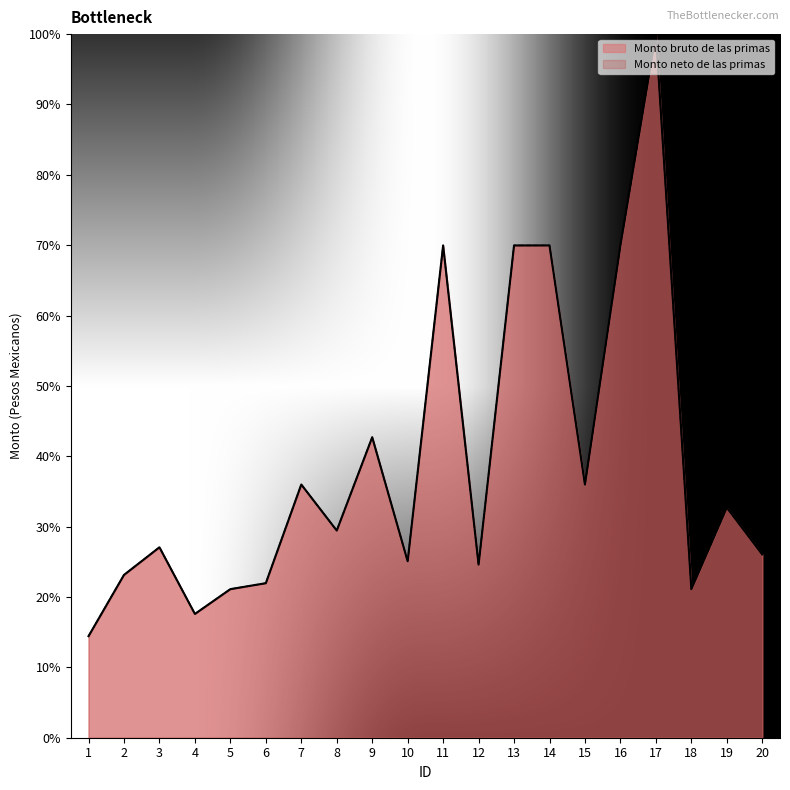

What is the approximate value of Monto neto de las primas at 3?

27.1